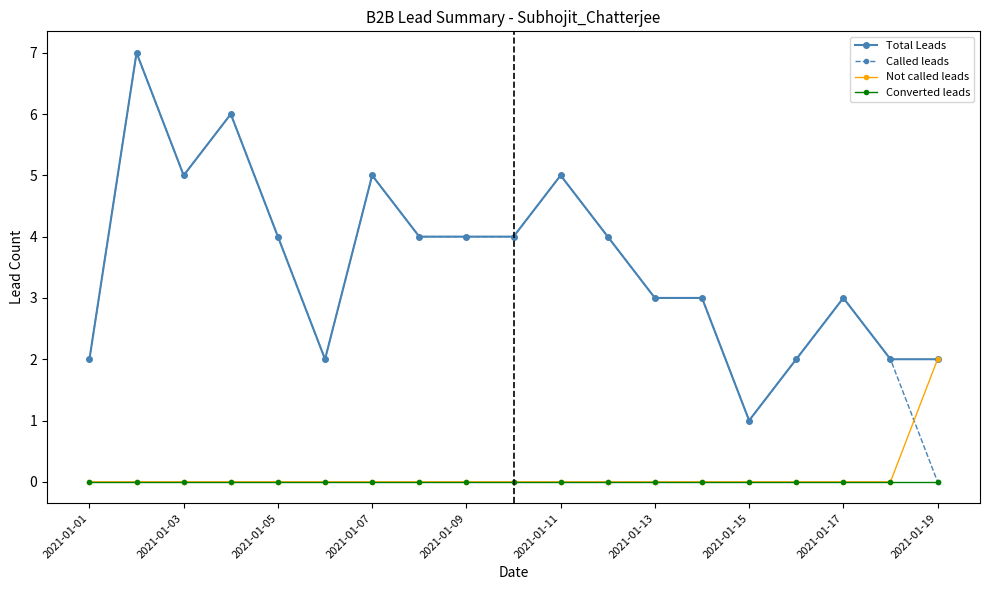

What is the highest value of the Total Leads series?

7